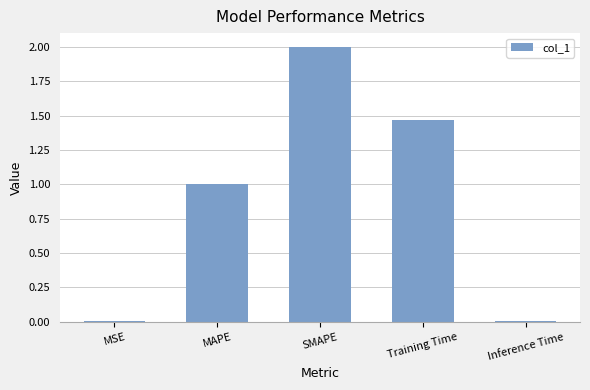

Is it true that the value at MSE is 0.0?

True